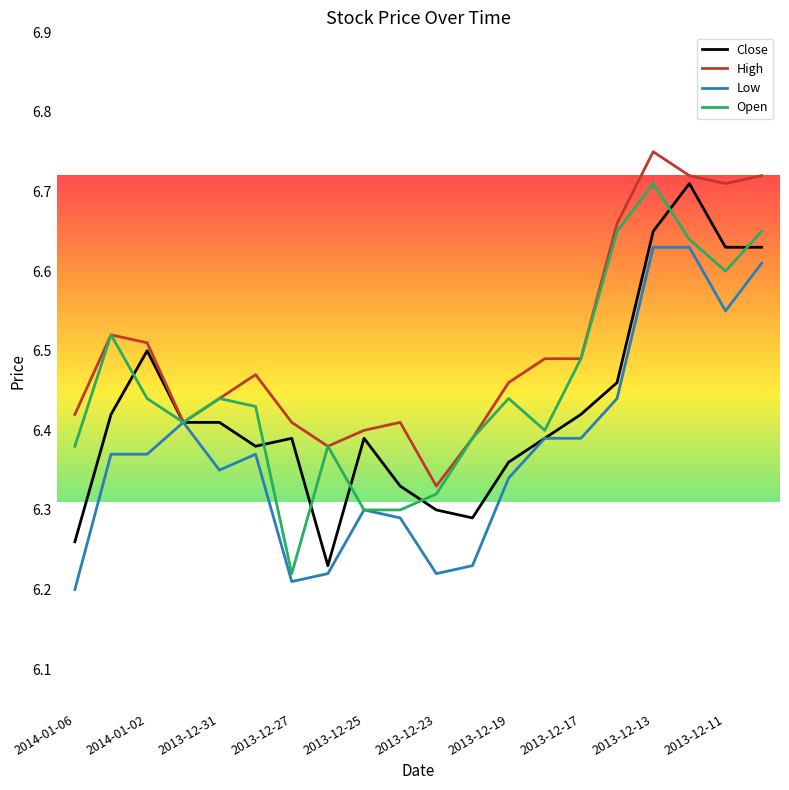

Which series has the largest range (max minus min)?

Open